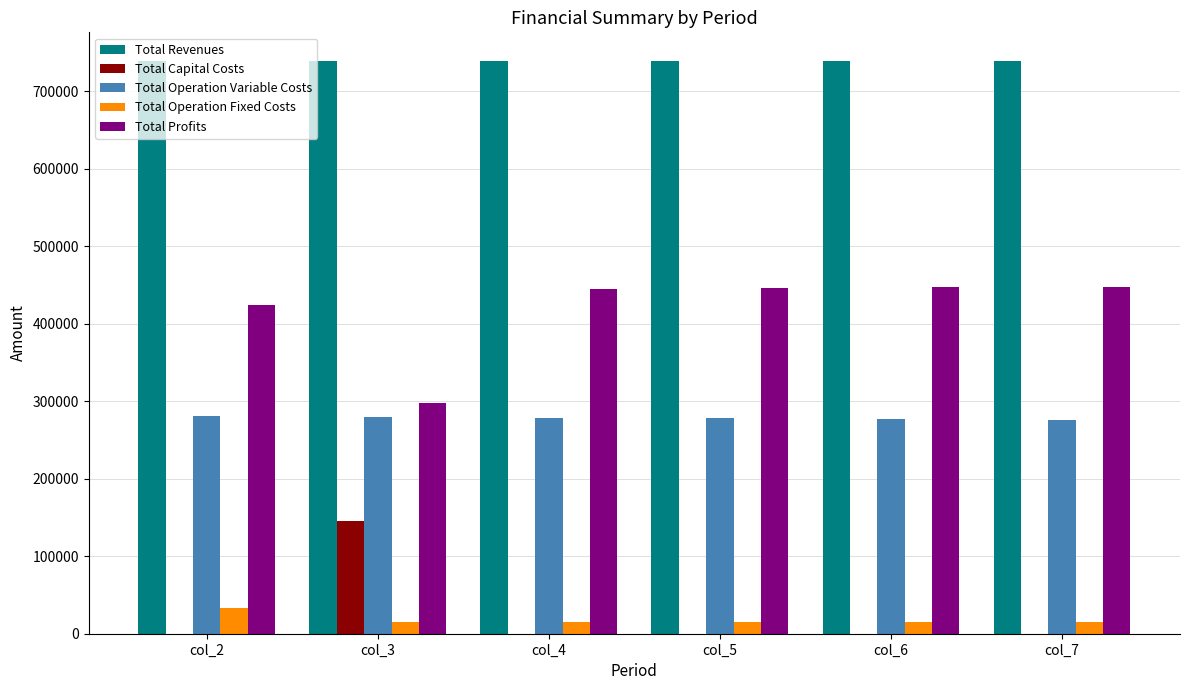

Is the value of Total Profits at col_3 greater than the value of Total Operation Variable Costs at col_2?

Yes